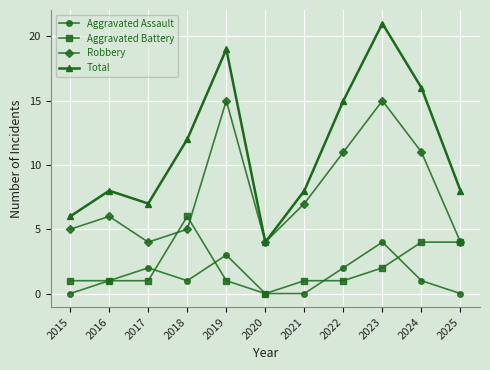

The Aggravated Assault series shows 1 at 2016. True or false?

True